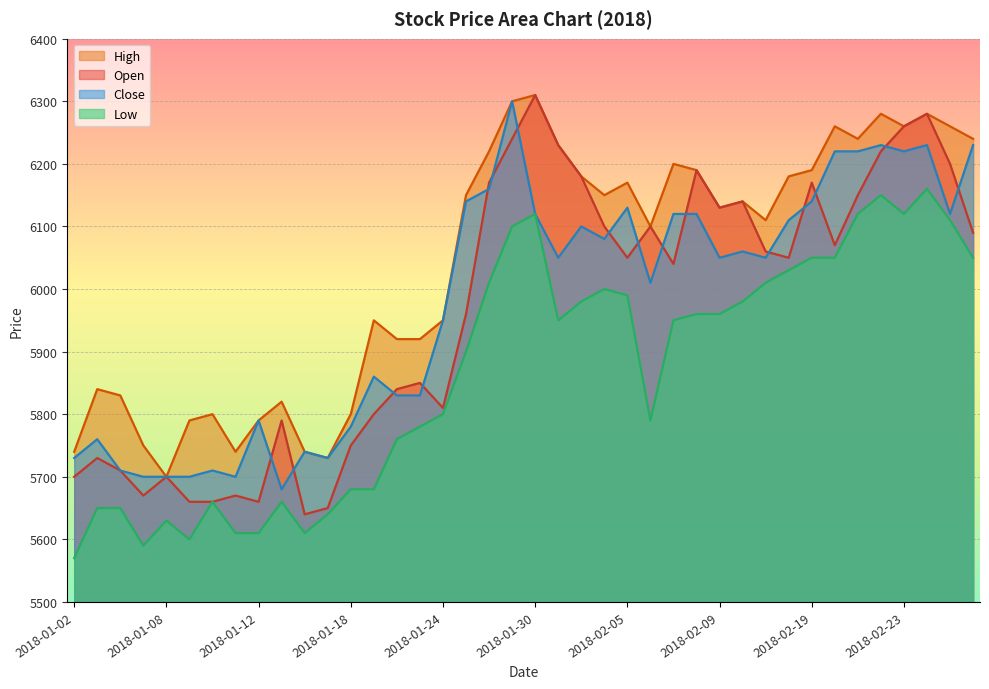

What is the average value of the Open series?

5967